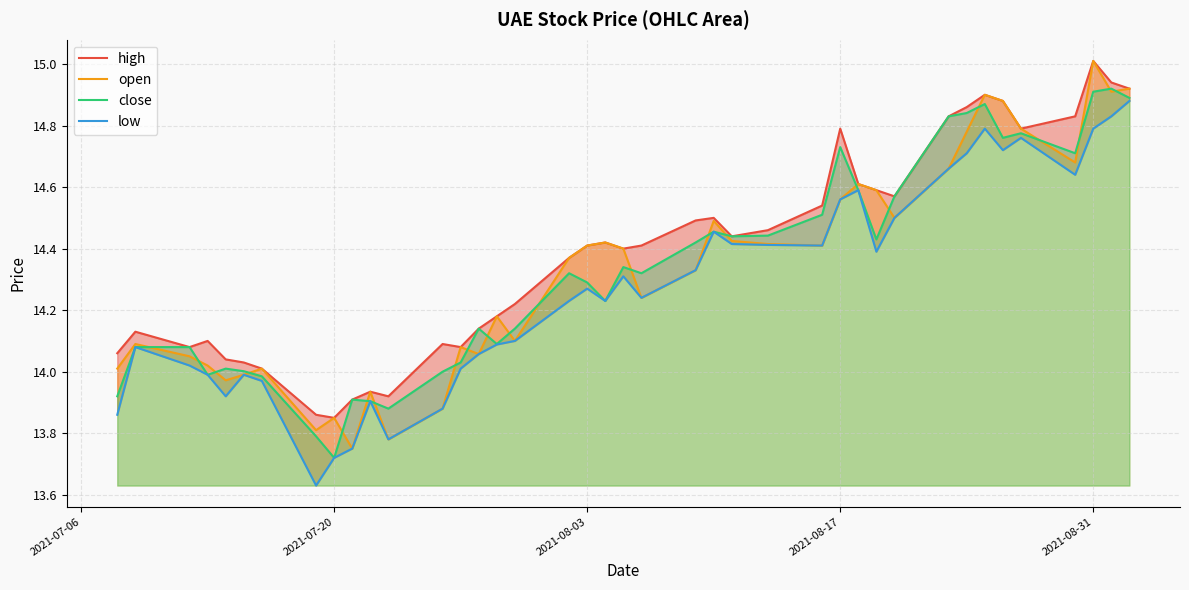

Which category has the lowest value in the close series?

2021-07-20